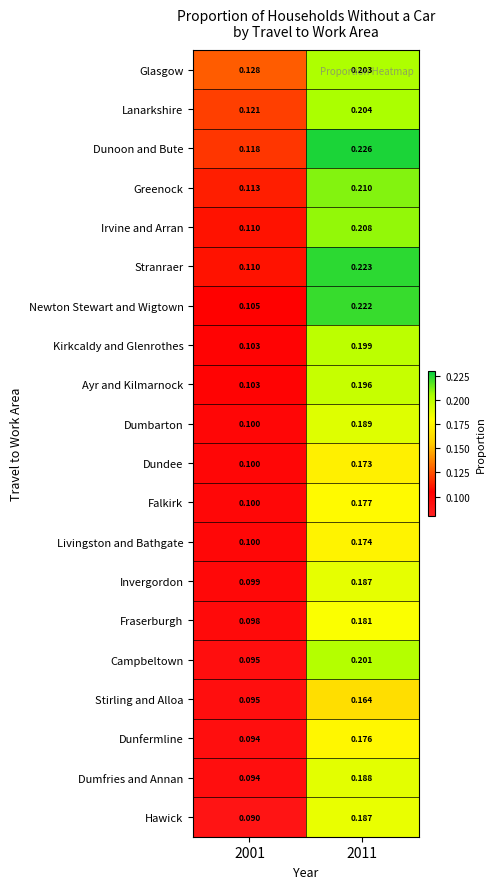

Which series has the widest spread of values?

Newton Stewart and Wigtown